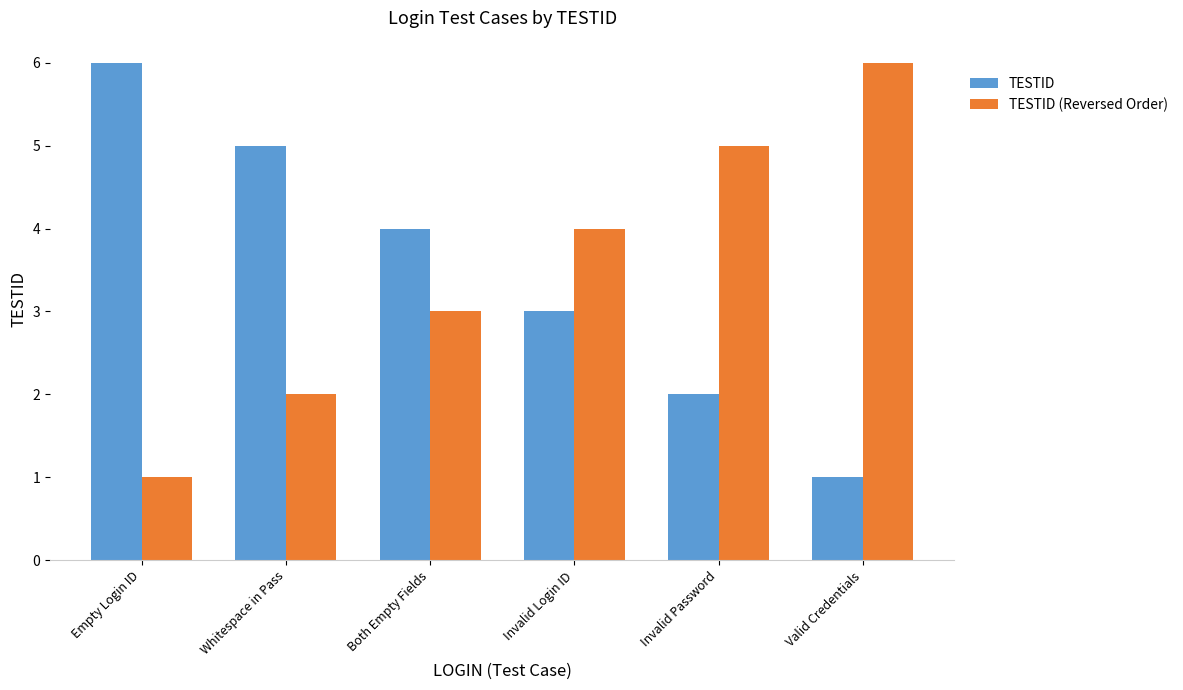

The value of TESTID (Reversed Order) at Empty Login ID is 1. True or false?

True